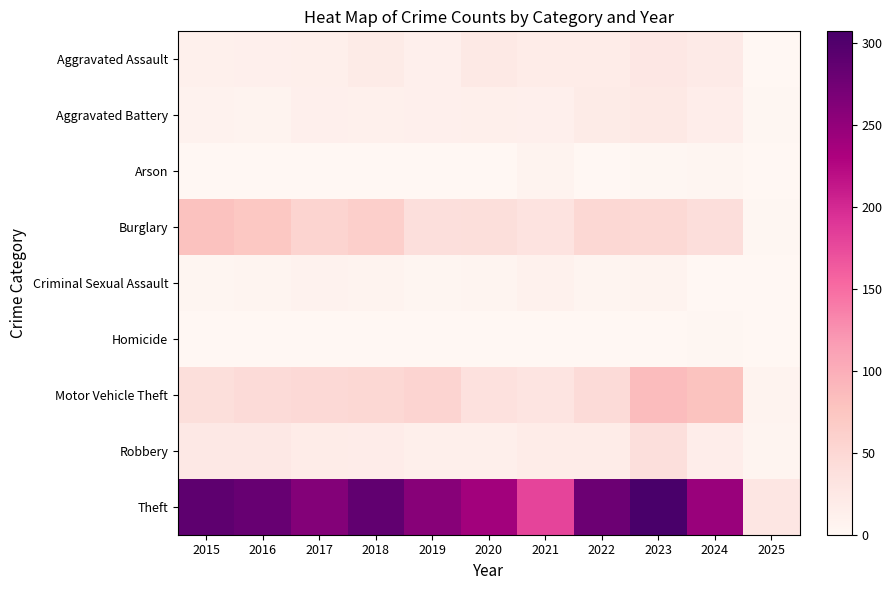

How many distinct data groups are displayed?

9